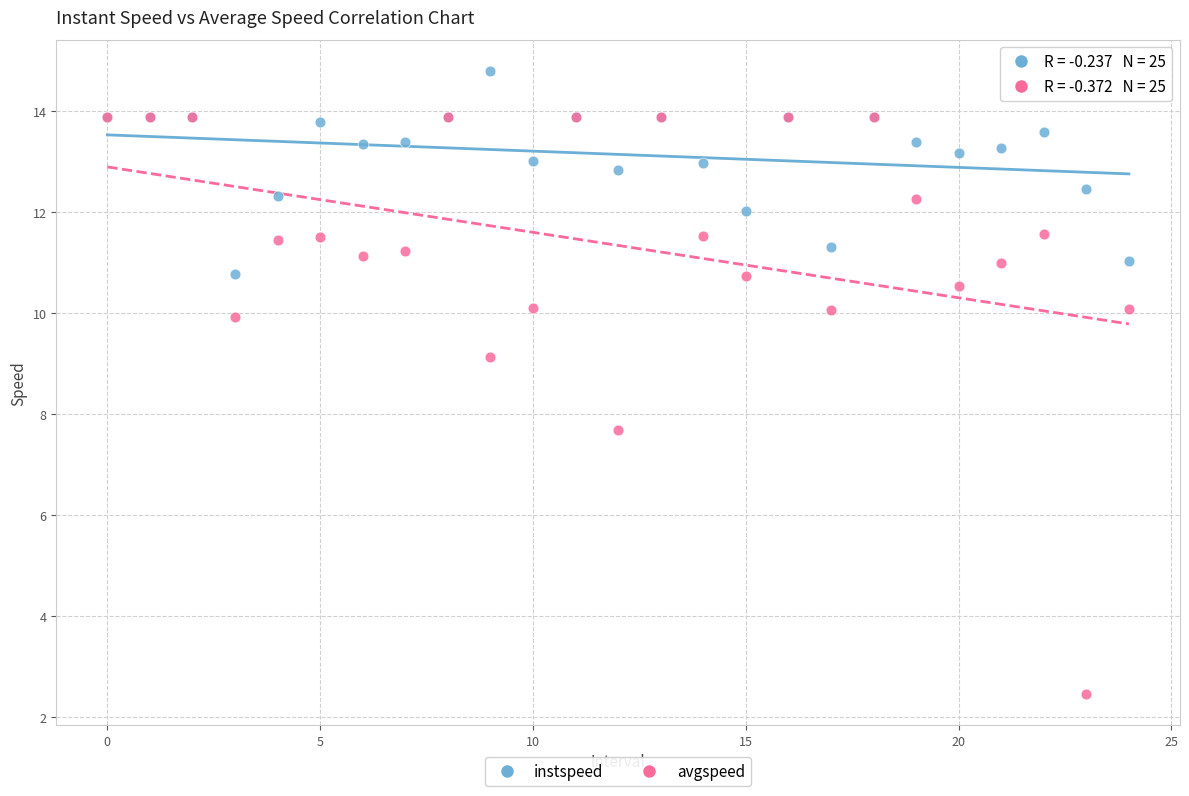

What are all the series names shown in the legend?

instspeed, avgspeed